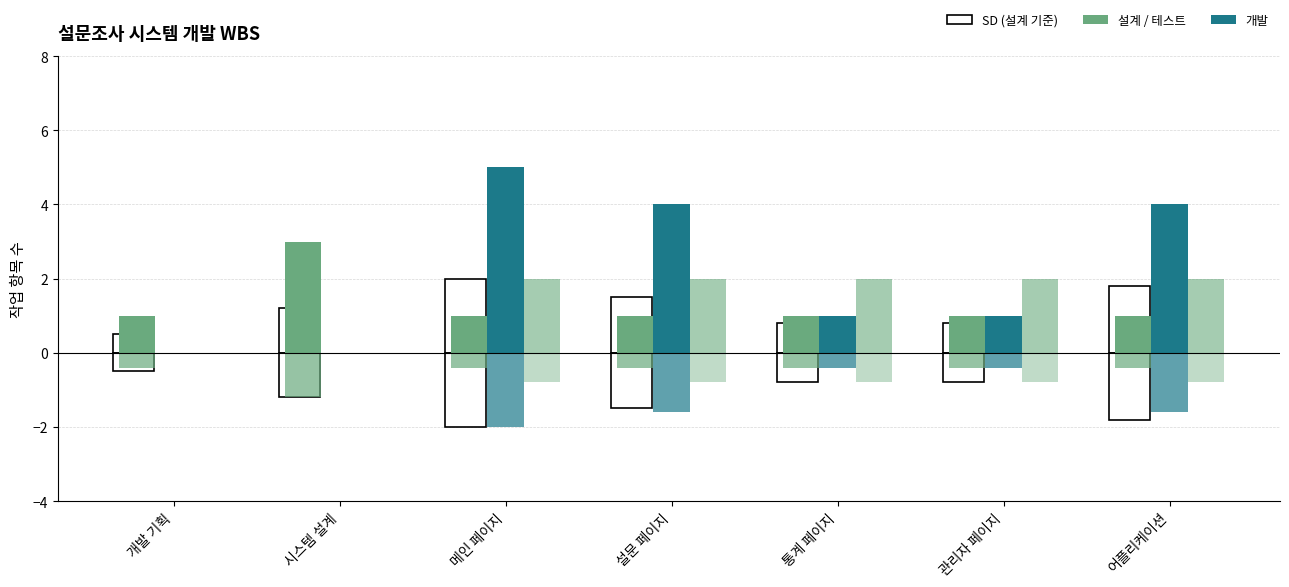

What is the spread (max minus min) of values at 메인 페이지?

4